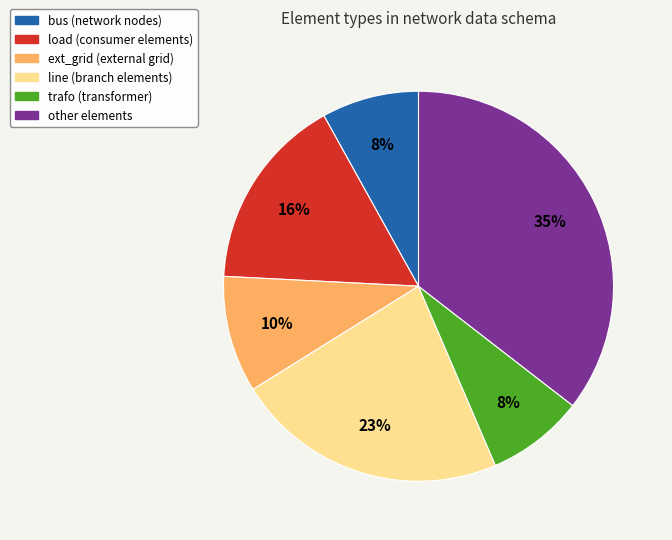

To the nearest percent, what is the combined percentage of other and ext_grid?

45%